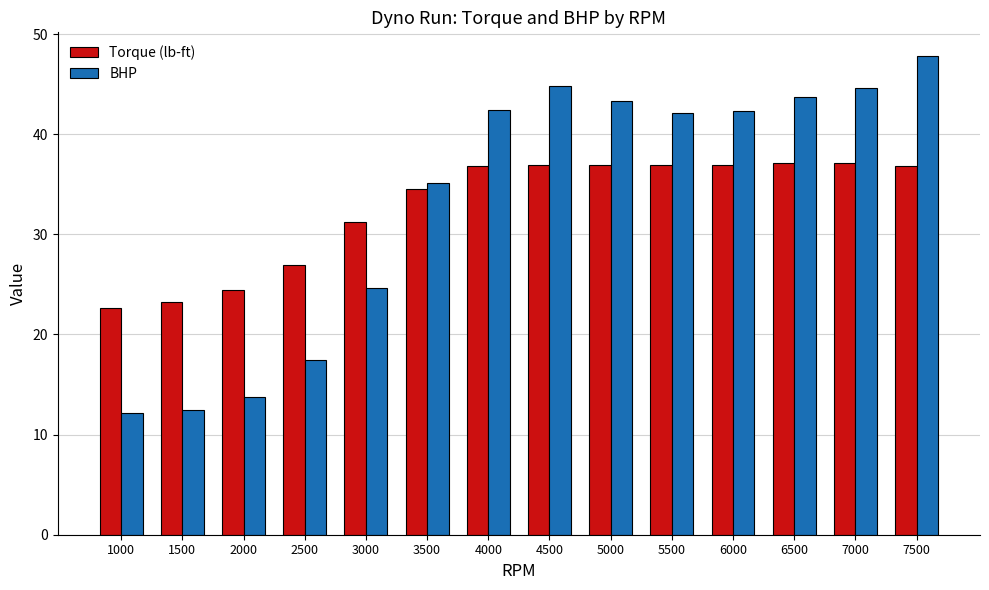

At how many categories does at least one series exceed 29?

10